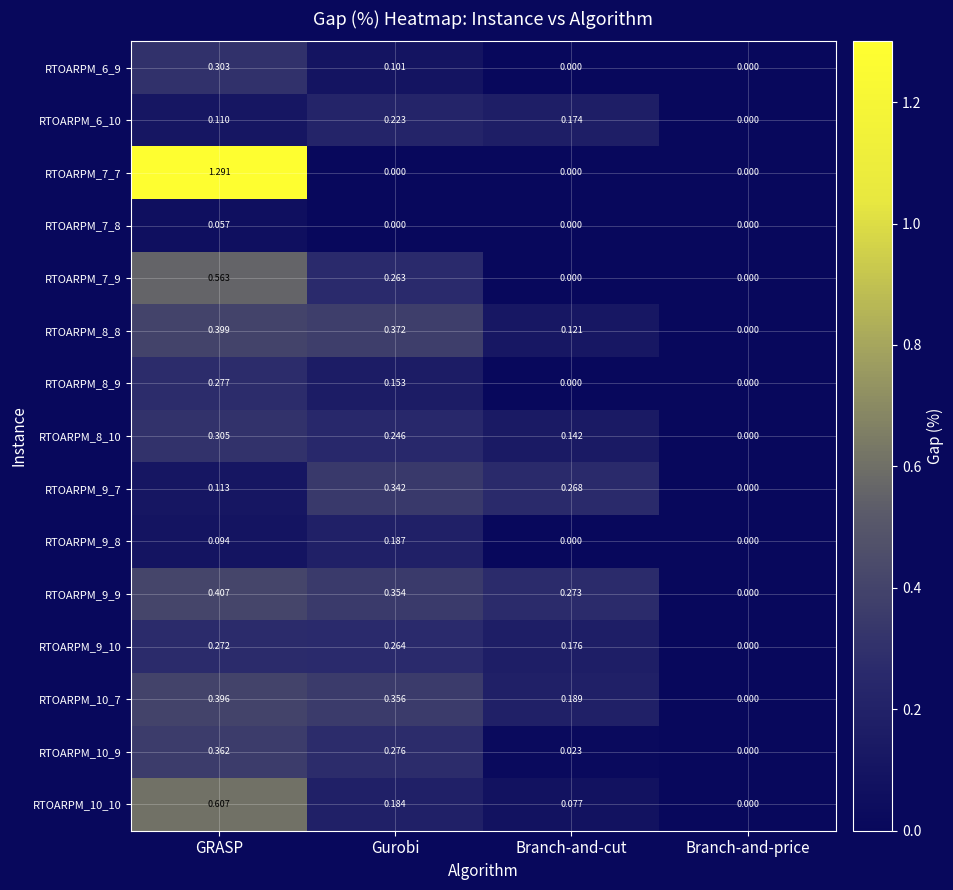

At which label does RTOARPM_6_10 reach its minimum?

Branch-and-price